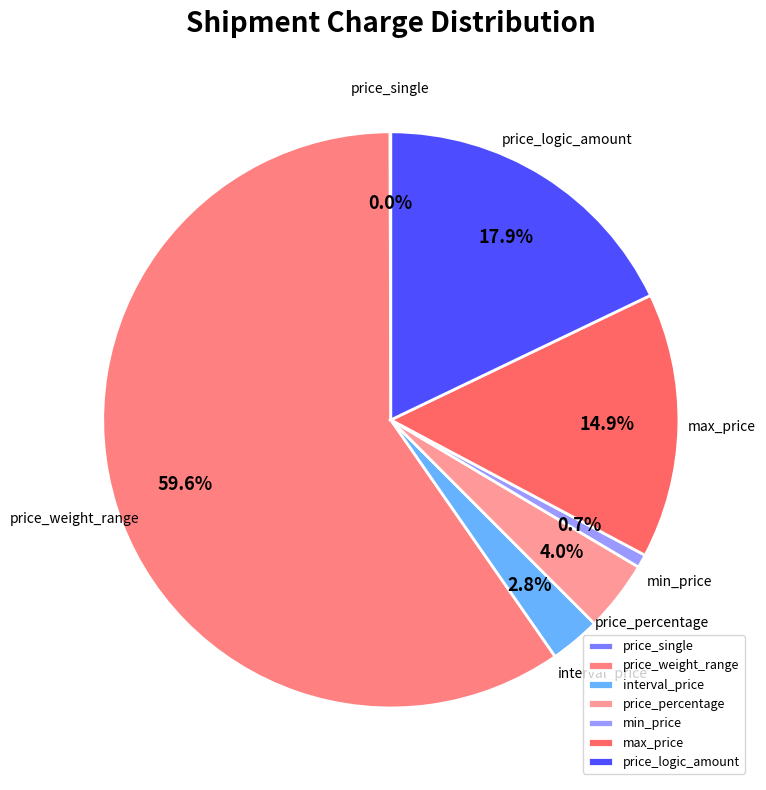

What is the majority slice?

price_weight_range